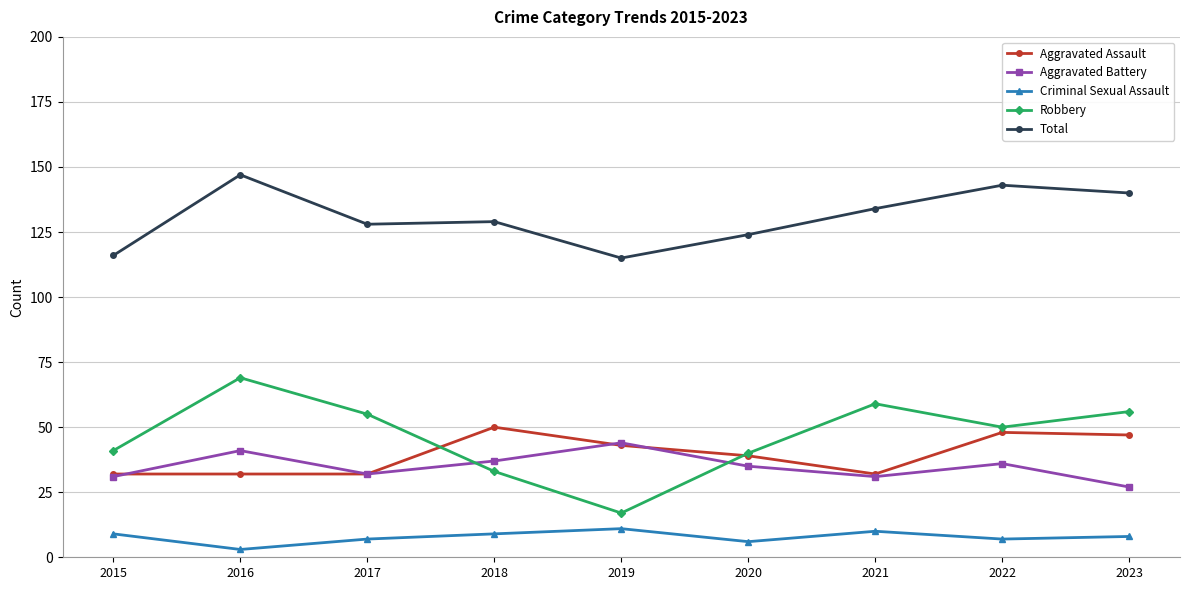

True or false: Criminal Sexual Assault and Total intersect in this chart.

False